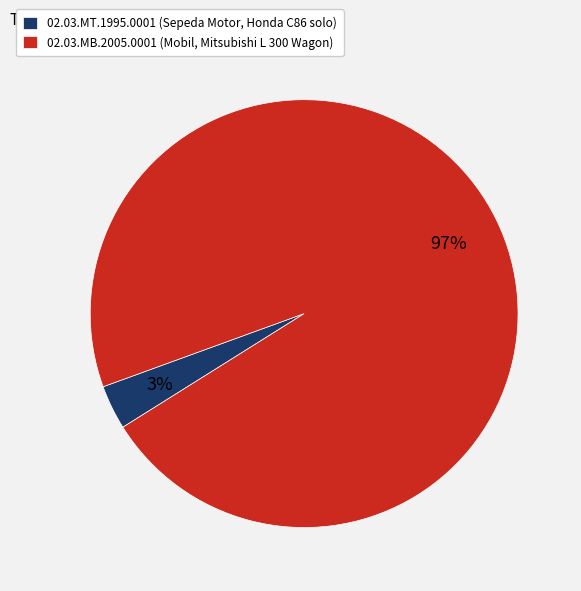

To the nearest percent, what is the average slice percentage?

50%